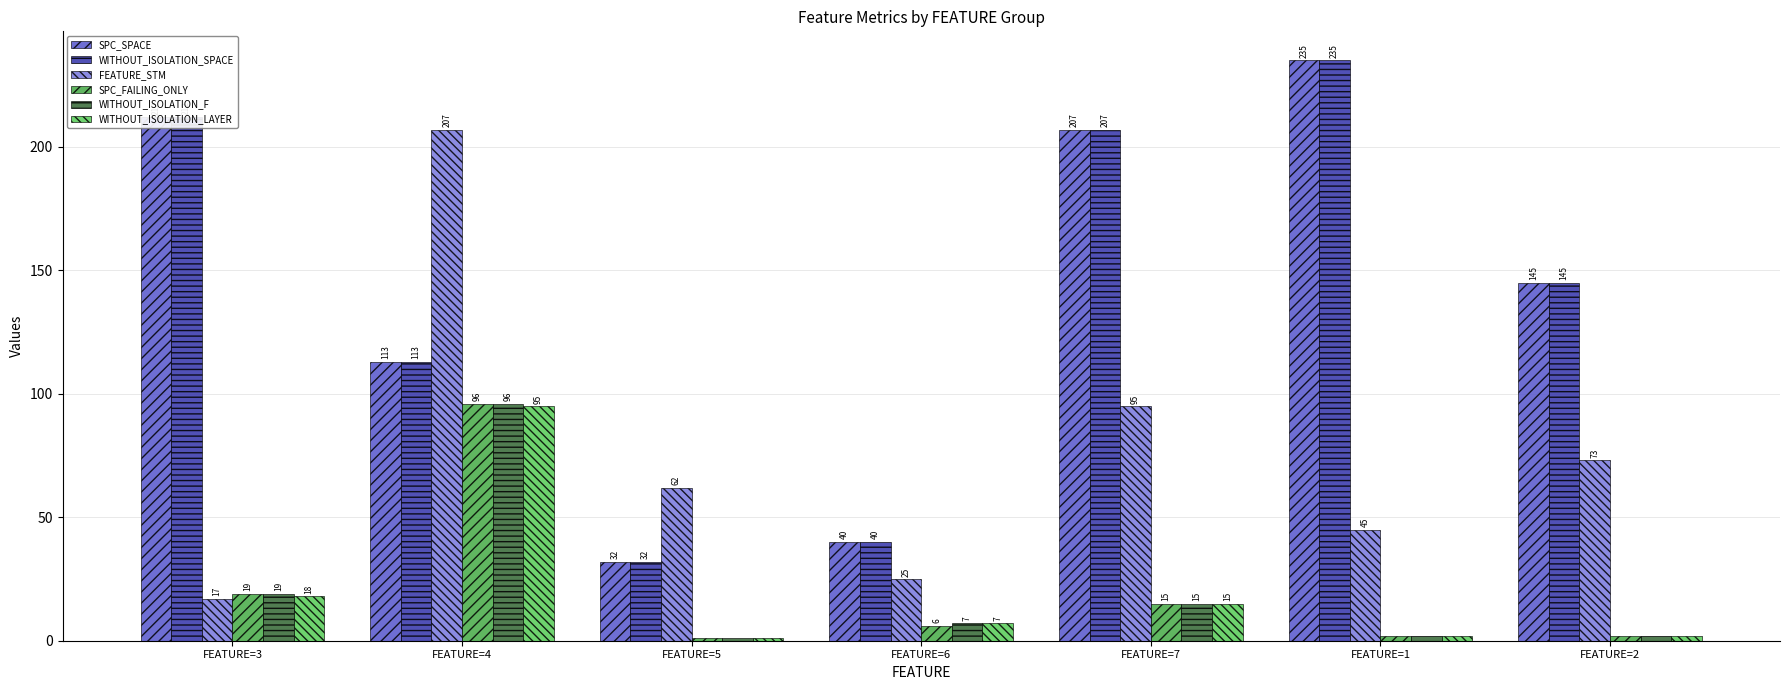

Does the chart contain stacked bars?

No